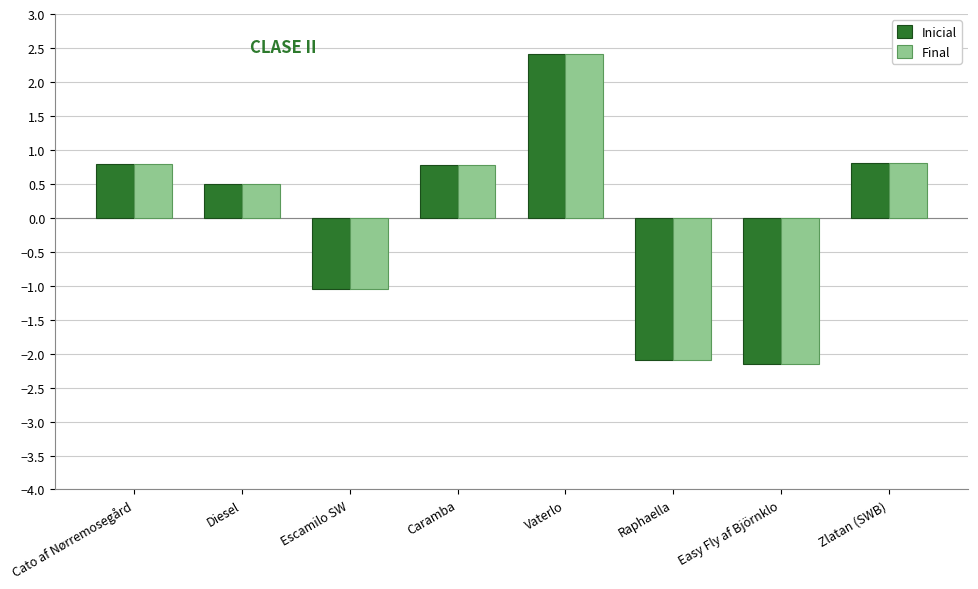

What is the minimum value shown in the chart?

-2.1